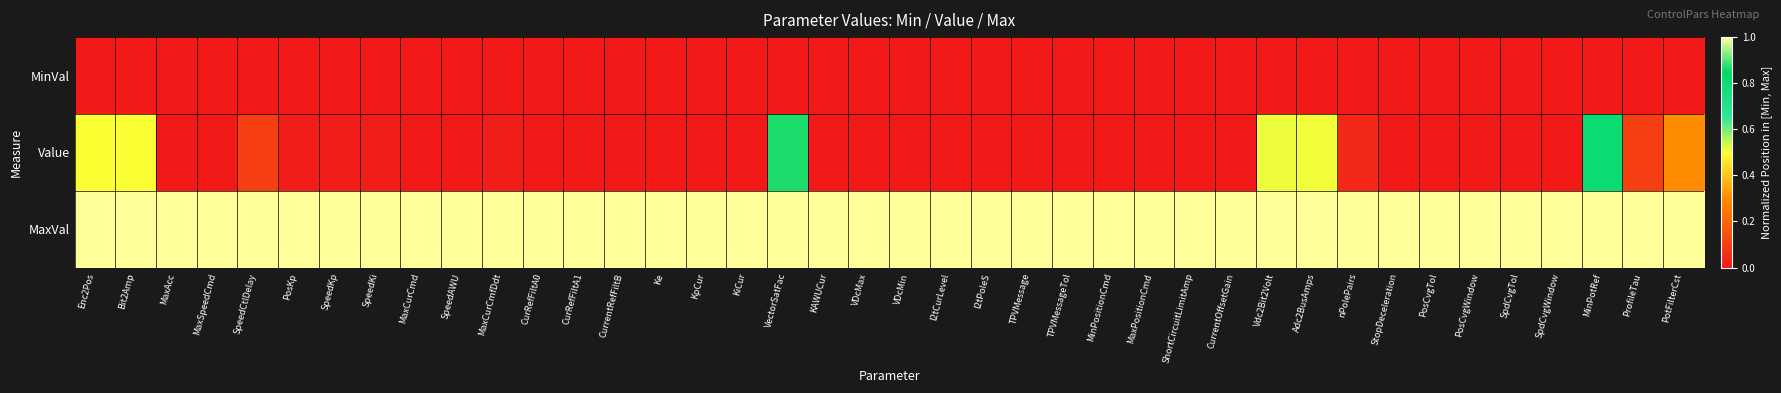

How many distinct data groups are displayed?

3